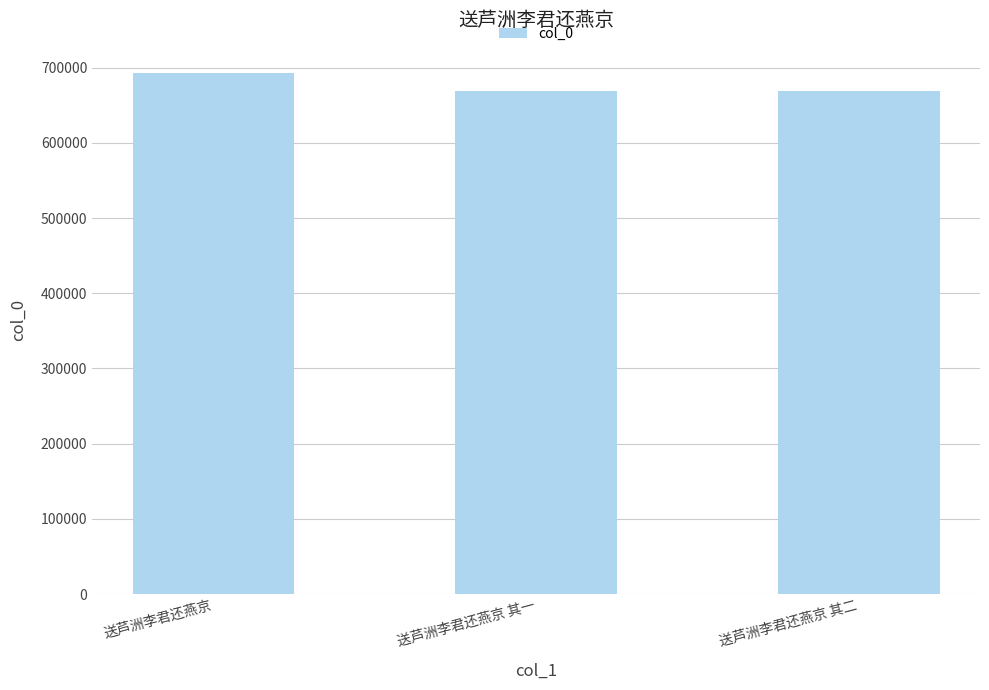

What is the approximate value at 送芦洲李君还燕京 其一, to the nearest 50?

669250